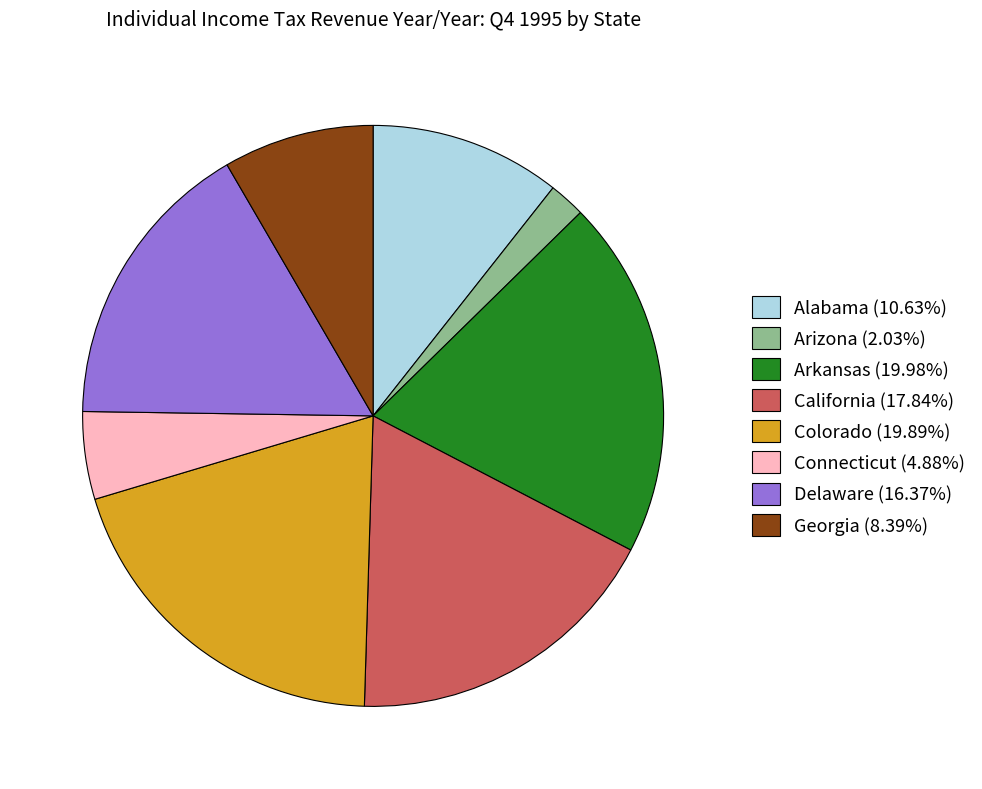

Which slice is the smallest?

Arizona